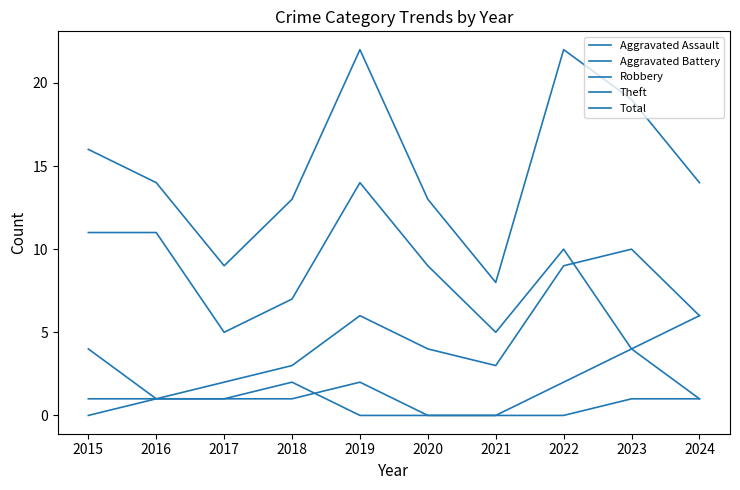

What is the value of the Robbery point at the 2nd from the left?

1